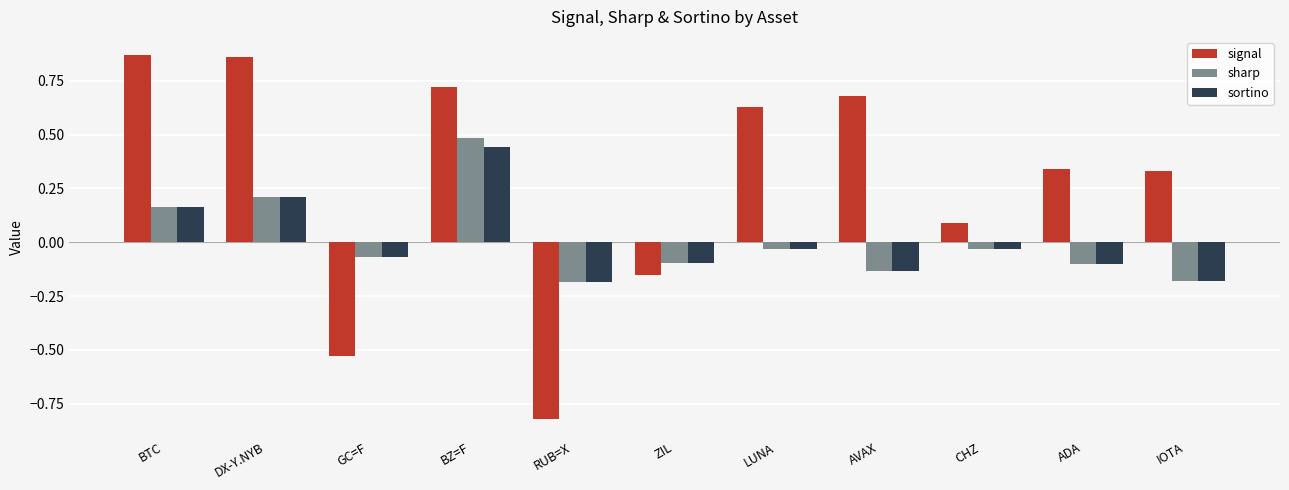

Which series has the widest spread of values?

signal